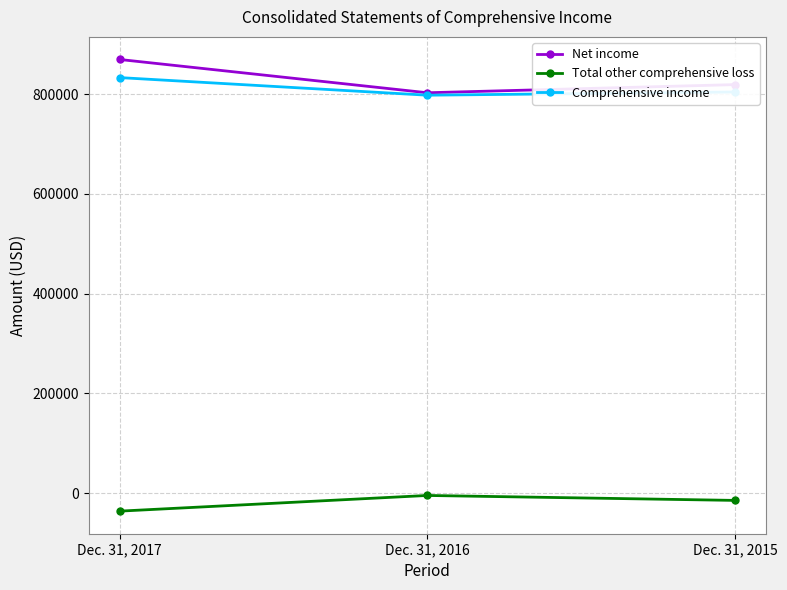

Reading left to right, list all the values displayed in this chart.

Net income: Dec. 31, 2017=869531	Dec. 31, 2016=802771	Dec. 31, 2015=819122
Total other comprehensive loss: Dec. 31, 2017=-36337	Dec. 31, 2016=-4891	Dec. 31, 2015=-14810
Comprehensive income: Dec. 31, 2017=833194	Dec. 31, 2016=797880	Dec. 31, 2015=804312